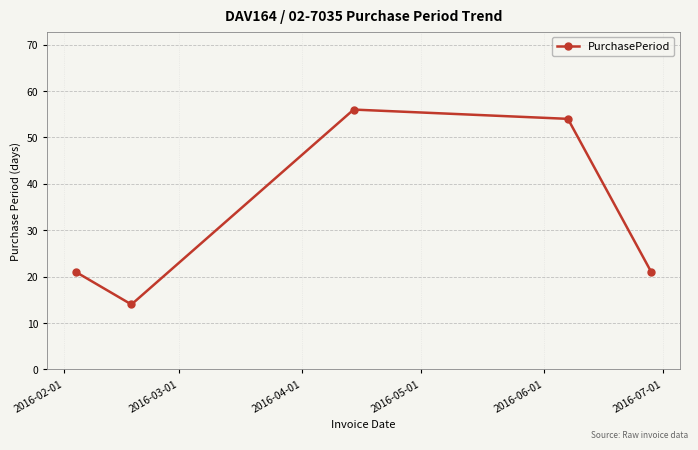

Does the chart have visible grid lines?

Yes